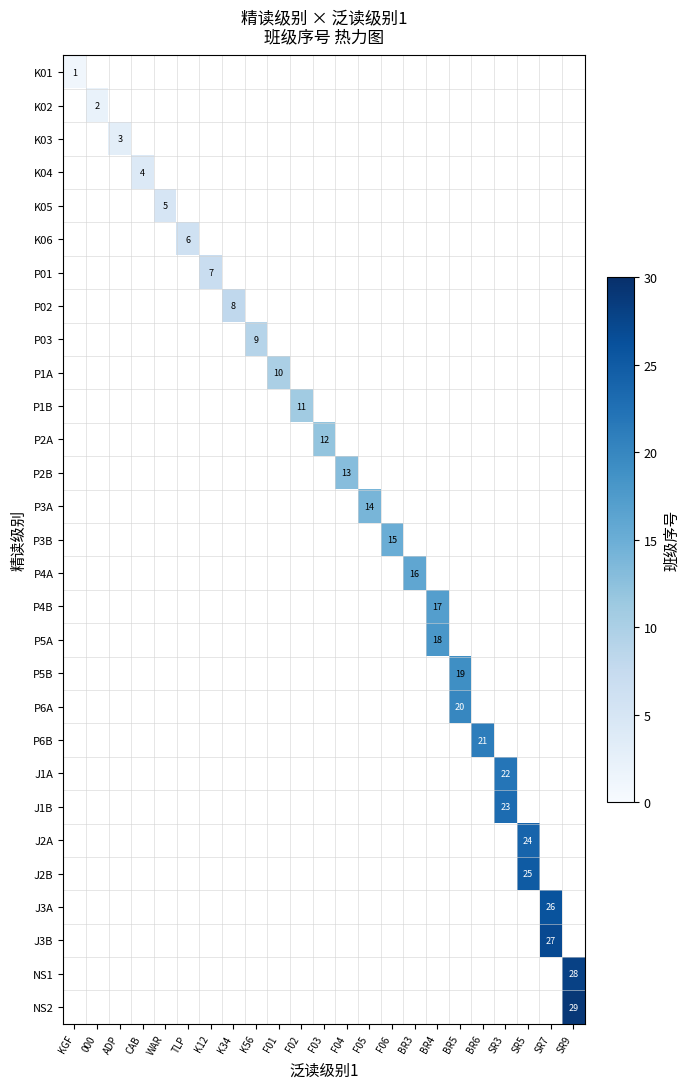

How many values in K03 are above zero?

1